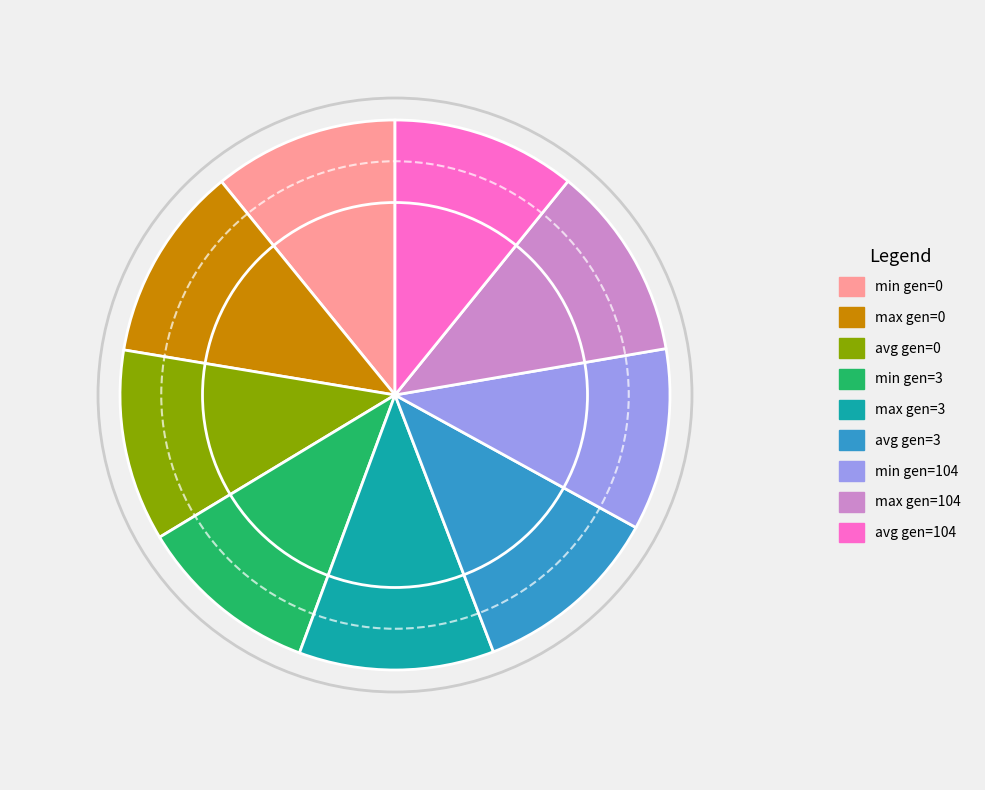

Is there any slice that represents more than half of the pie?

No